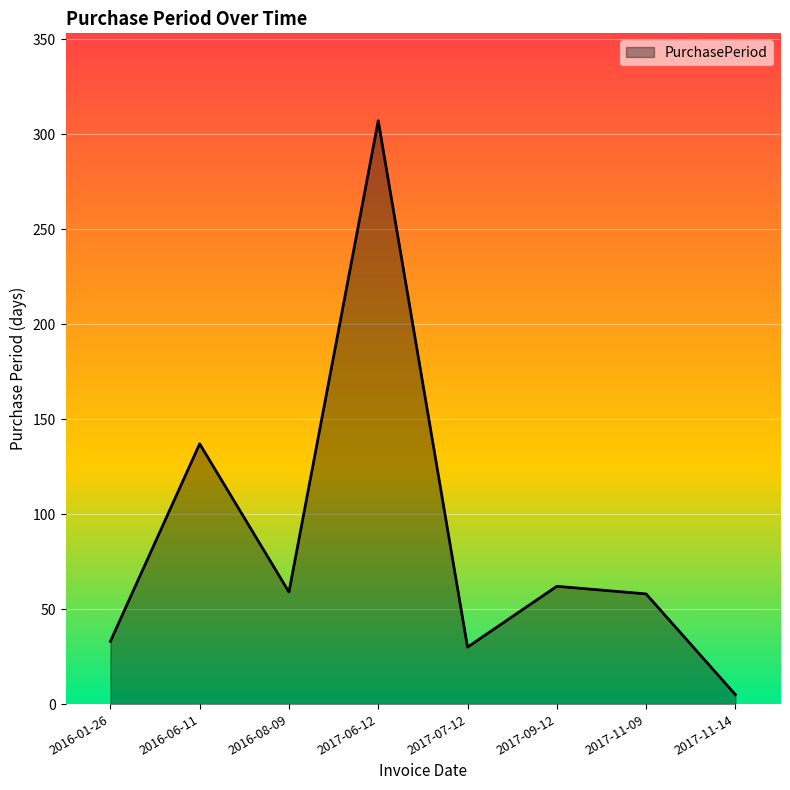

At which category does the data reach its first local valley?

2016-08-09